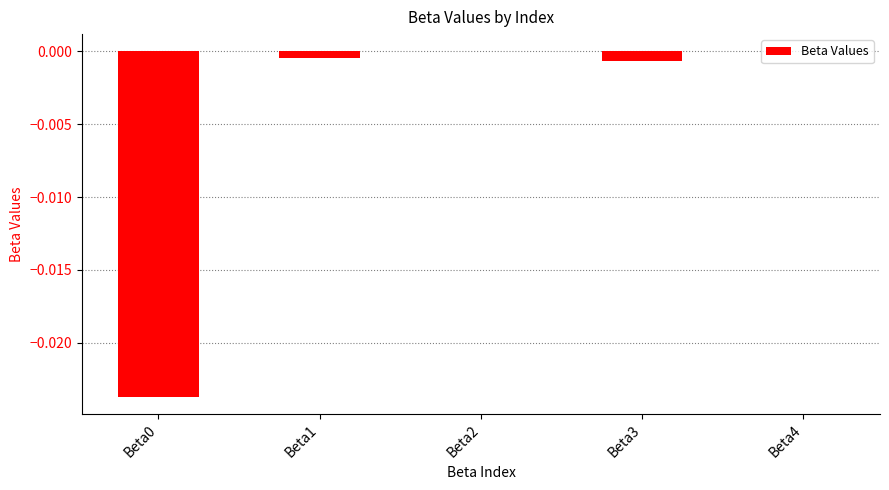

How many distinct data groups are displayed?

1